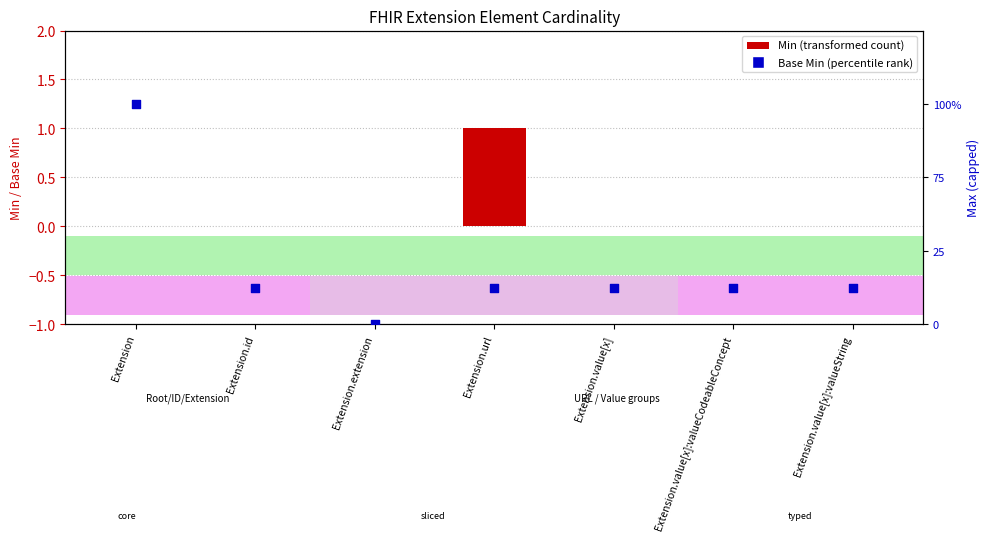

Is the value of Base Min at Extension.extension greater than the value of Min at Extension.extension?

No